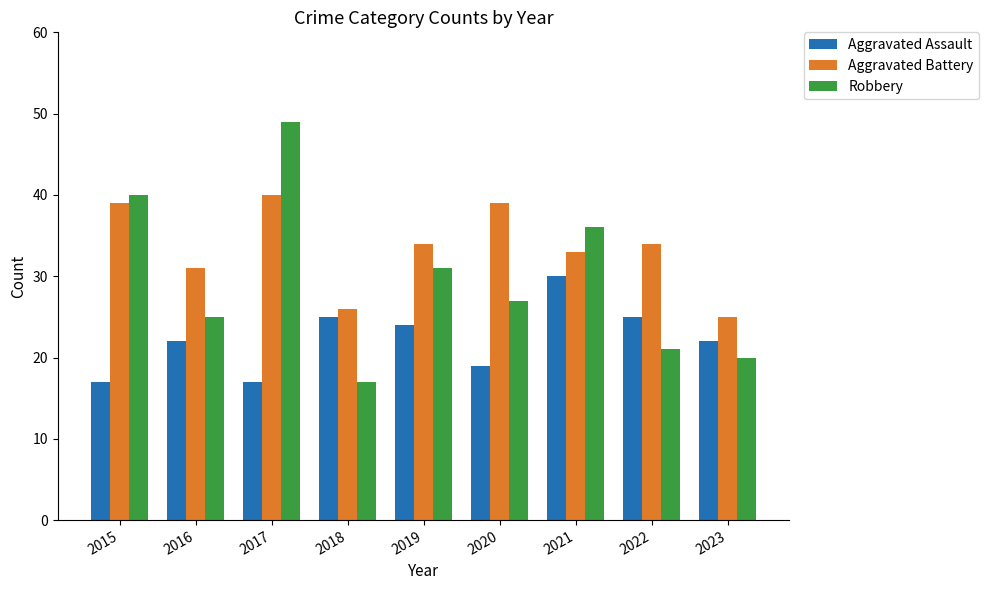

Reading left to right, transcribe all the data shown in this chart.

Aggravated Assault: 2015=17	2016=22	2017=17	2018=25	2019=24	2020=19	2021=30	2022=25	2023=22
Aggravated Battery: 2015=39	2016=31	2017=40	2018=26	2019=34	2020=39	2021=33	2022=34	2023=25
Robbery: 2015=40	2016=25	2017=49	2018=17	2019=31	2020=27	2021=36	2022=21	2023=20